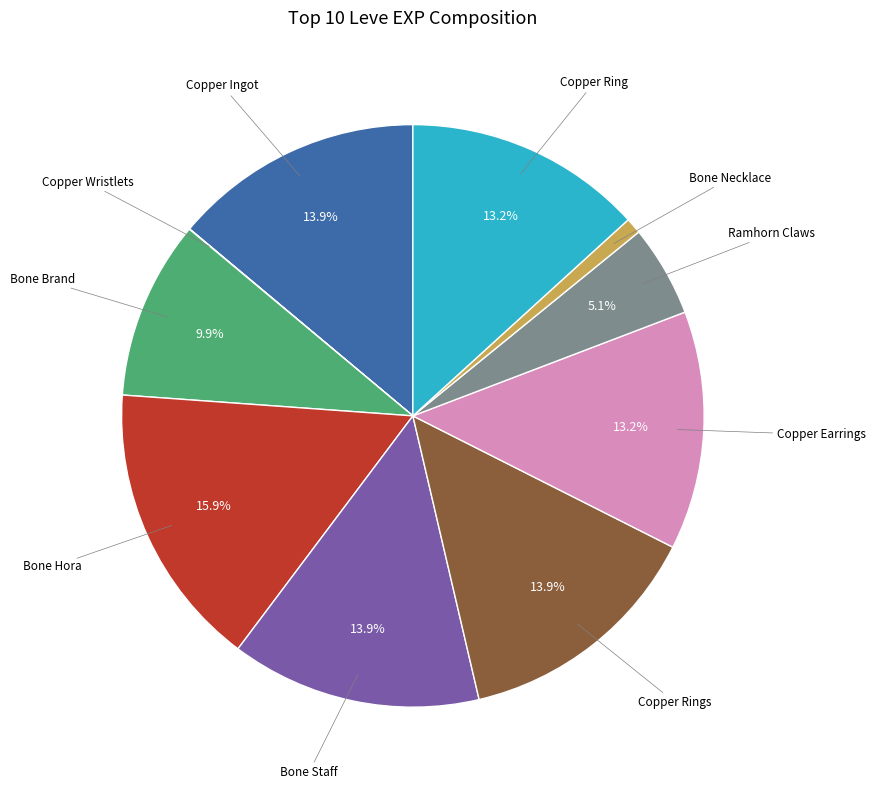

Does any single category account for the majority?

No